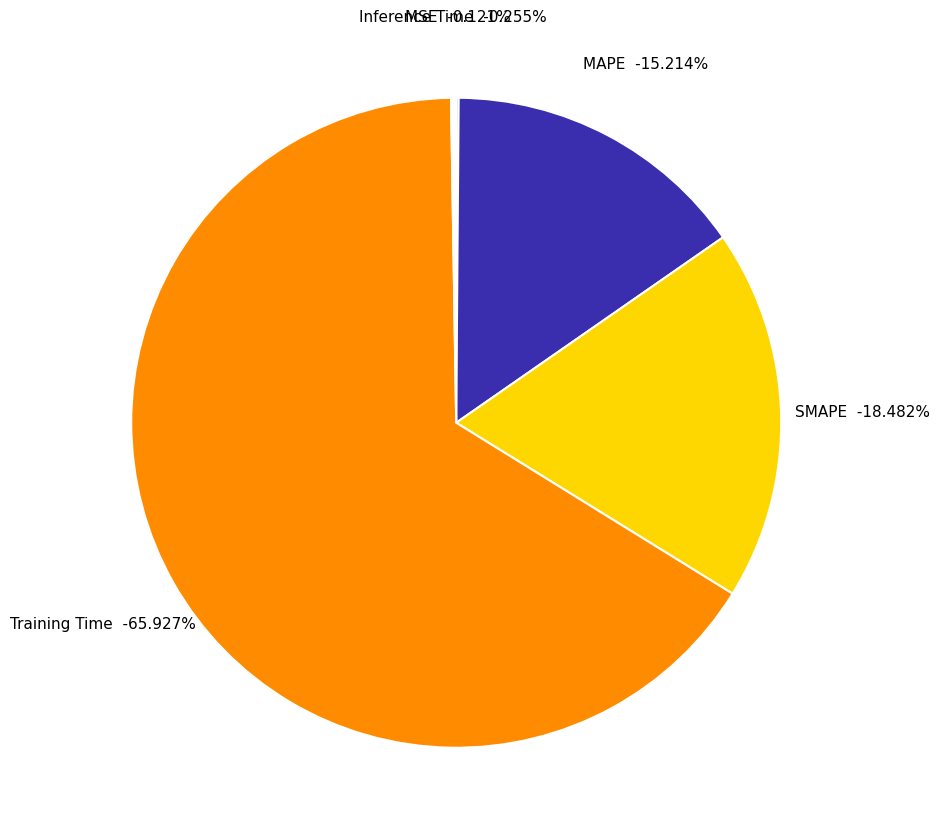

Does Training Time represent more than half of the total?

Yes